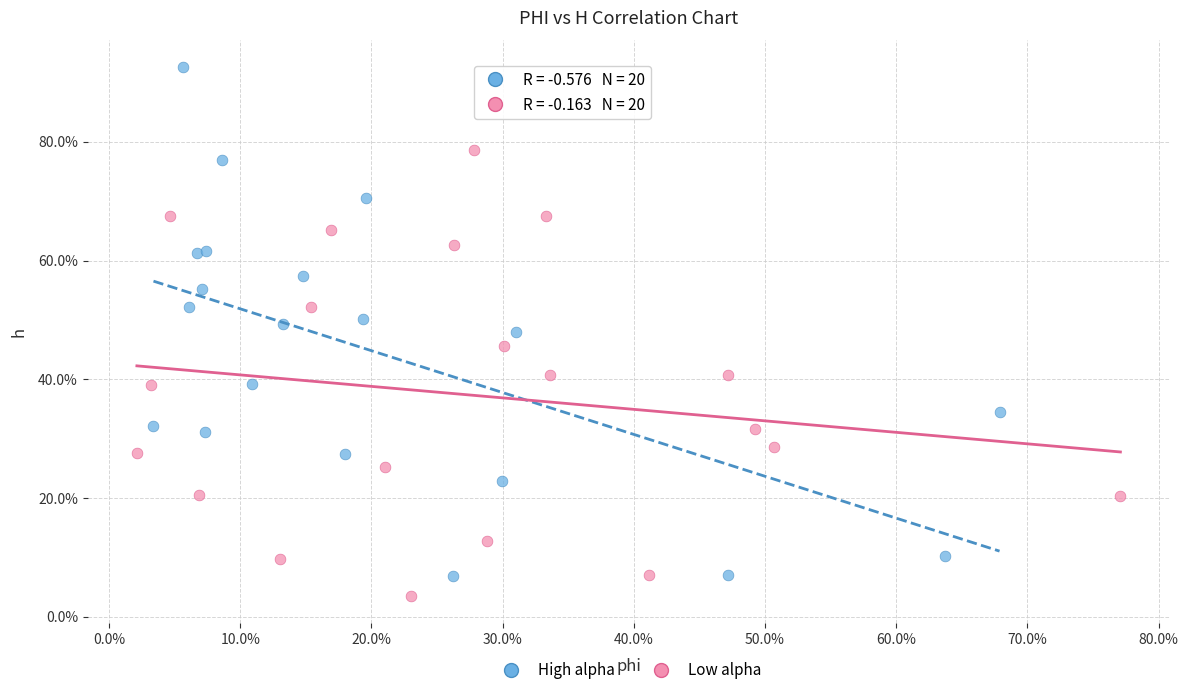

What are all the series names shown in the legend?

High alpha, Low alpha